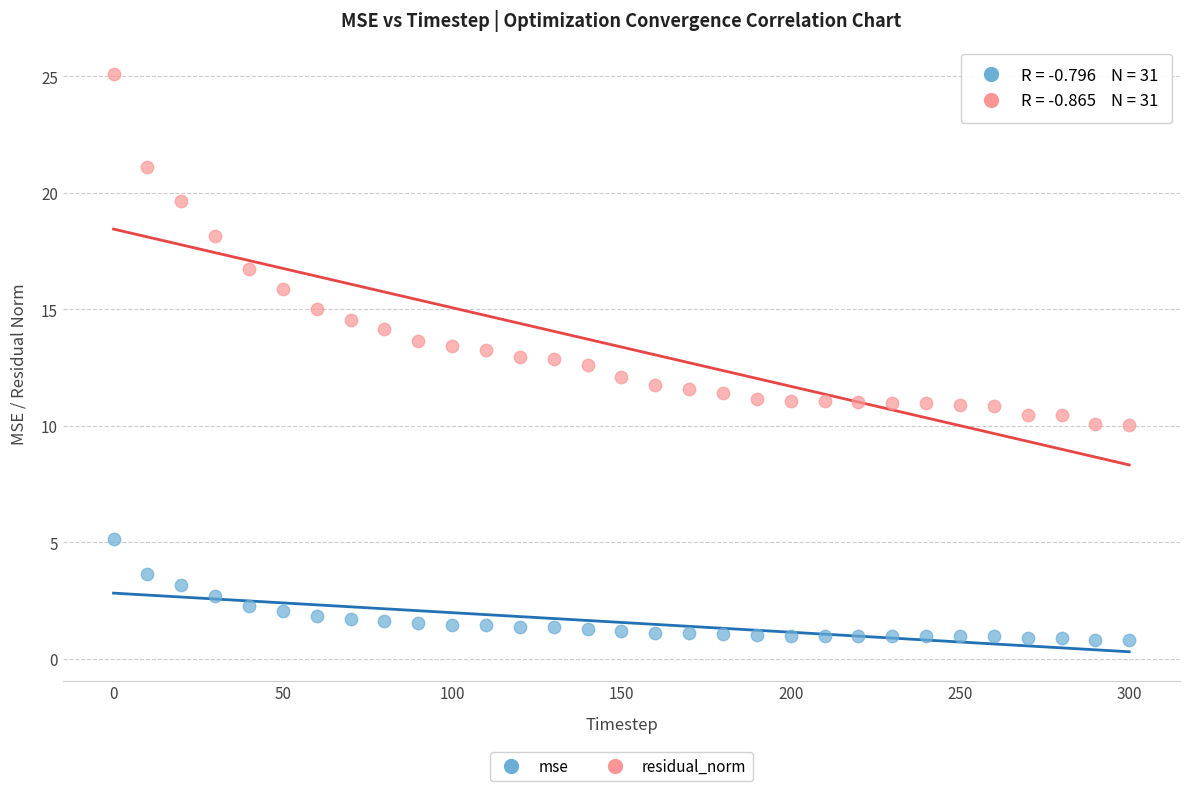

In the residual_norm series, what Y value is closest to 17?

16.7